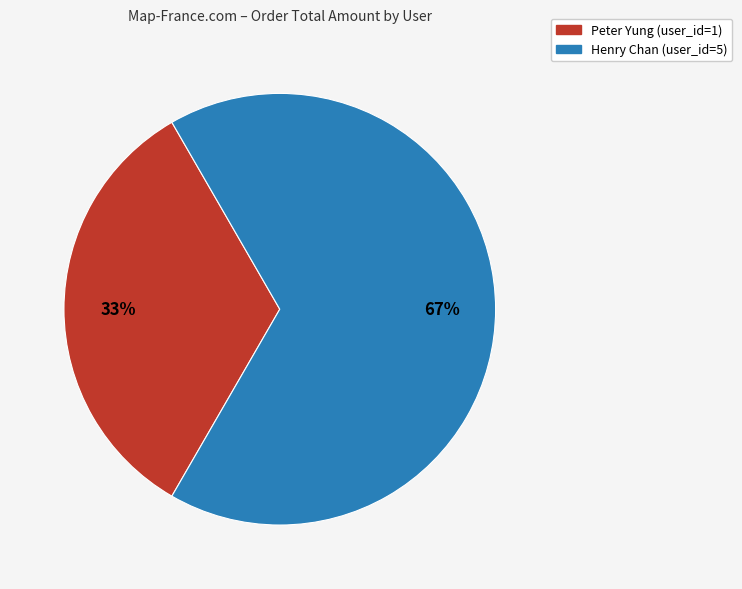

What is the ratio of the value at Henry Chan (user_id=5) to the value at Peter Yung (user_id=1)?

2.0